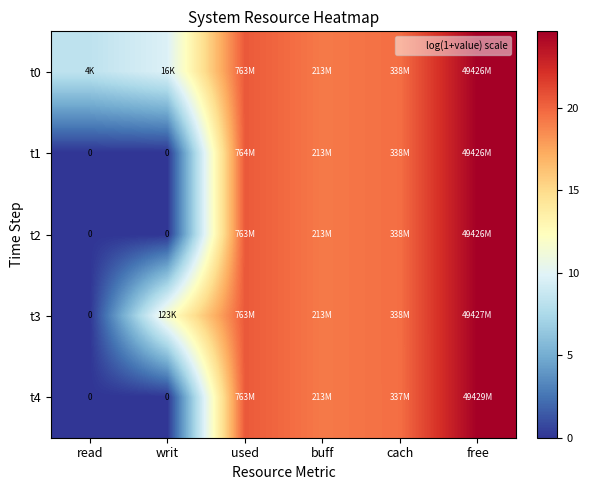

How many values in the t1 series are below 19?

2